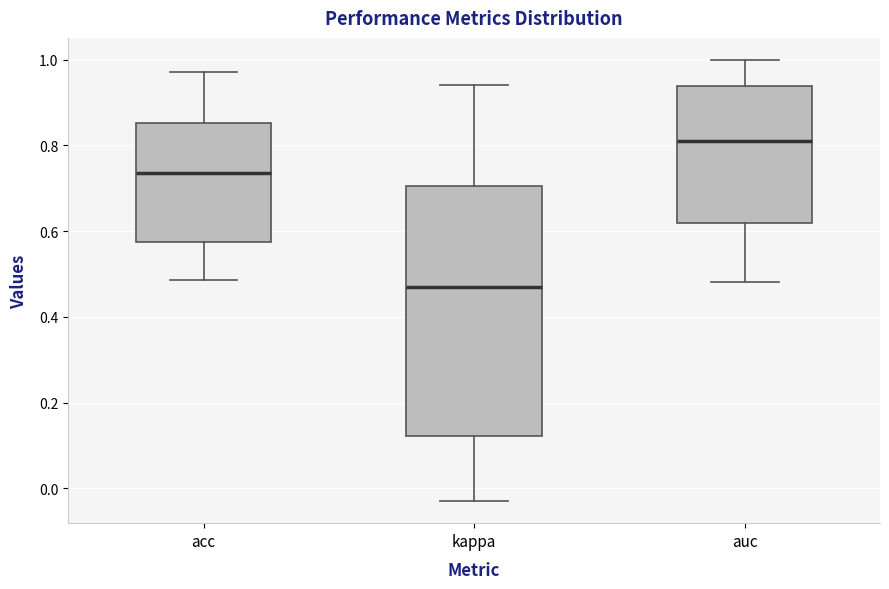

Reading left to right, read every box against the y-axis: the position of its median line, the range the box covers, and the ends of its whiskers. The values are not printed on the chart, so give them approximately, as read against the axis.

acc: median 0.74, box 0.58 to 0.86, whiskers 0.48 to 0.98
kappa: median 0.48, box 0.12 to 0.70, whiskers -0.02 to 0.94
auc: median 0.82, box 0.62 to 0.94, whiskers 0.48 to 1.00